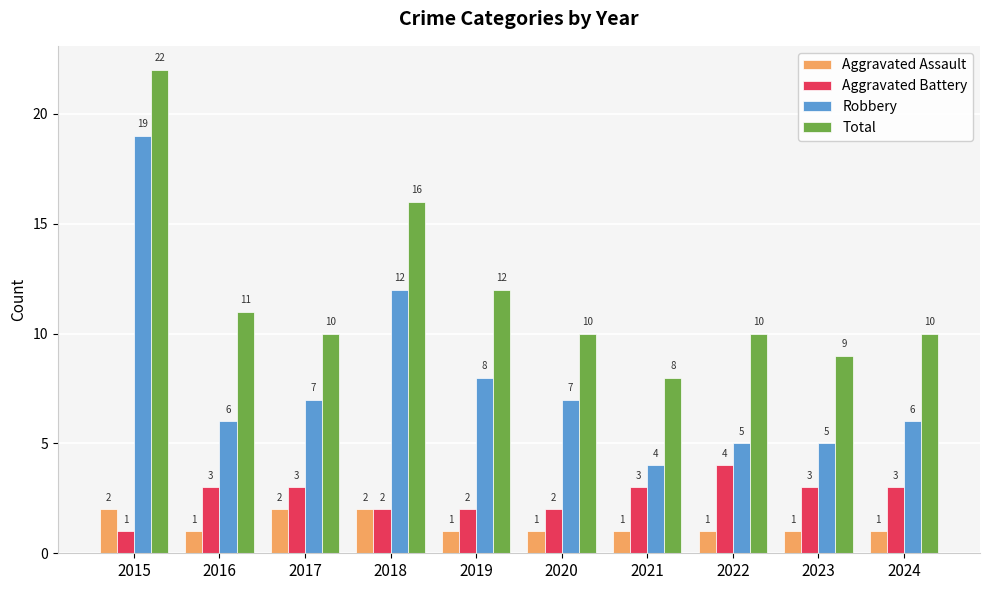

What is the value of the Total bar at the 8th from the left?

10